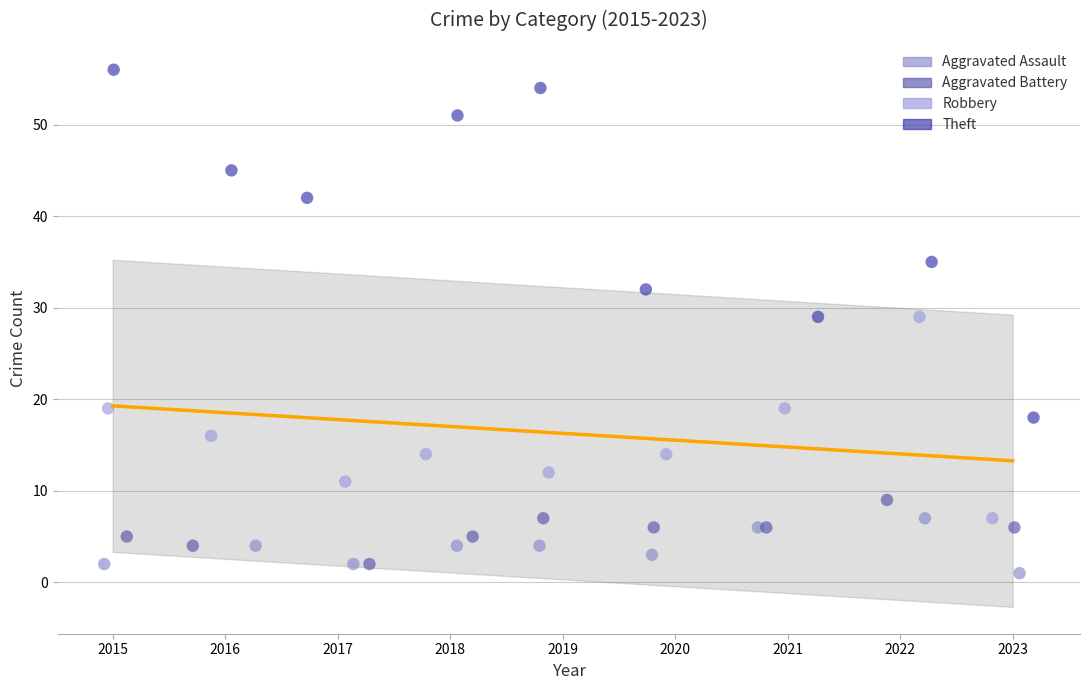

What are all the series names shown in the legend?

Aggravated Assault, Aggravated Battery, Robbery, Theft